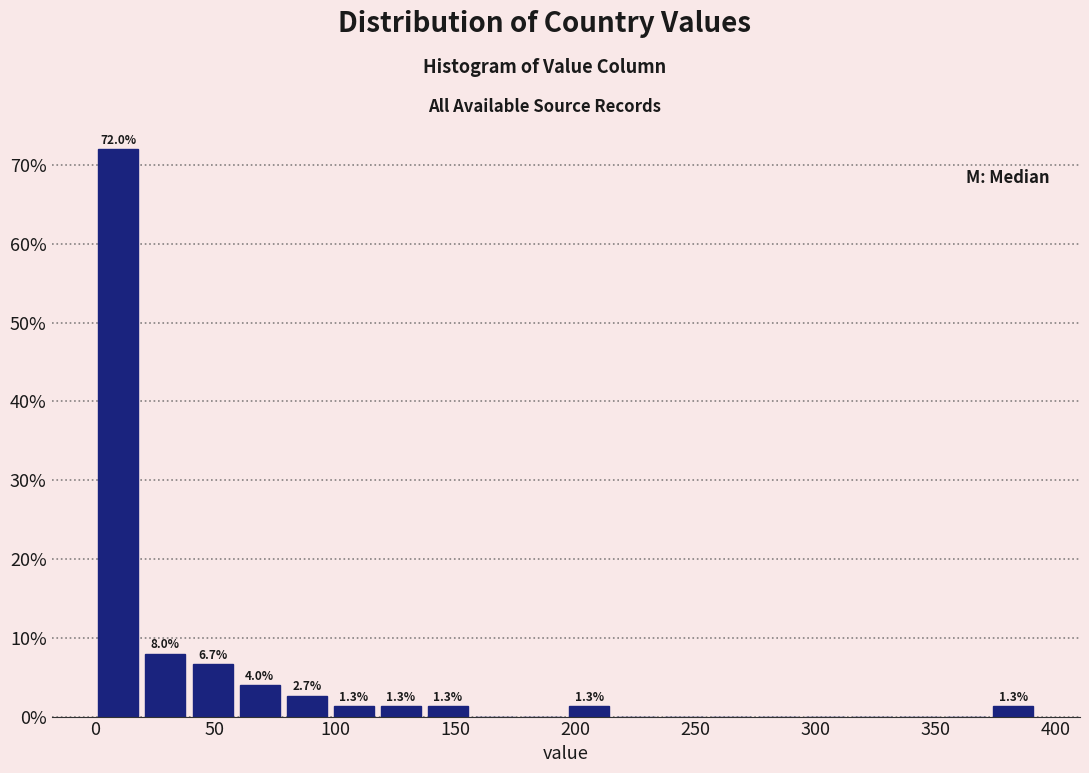

Around what value on the x-axis is the tallest bar? Give the approximate position of its centre, as read against the axis.

10